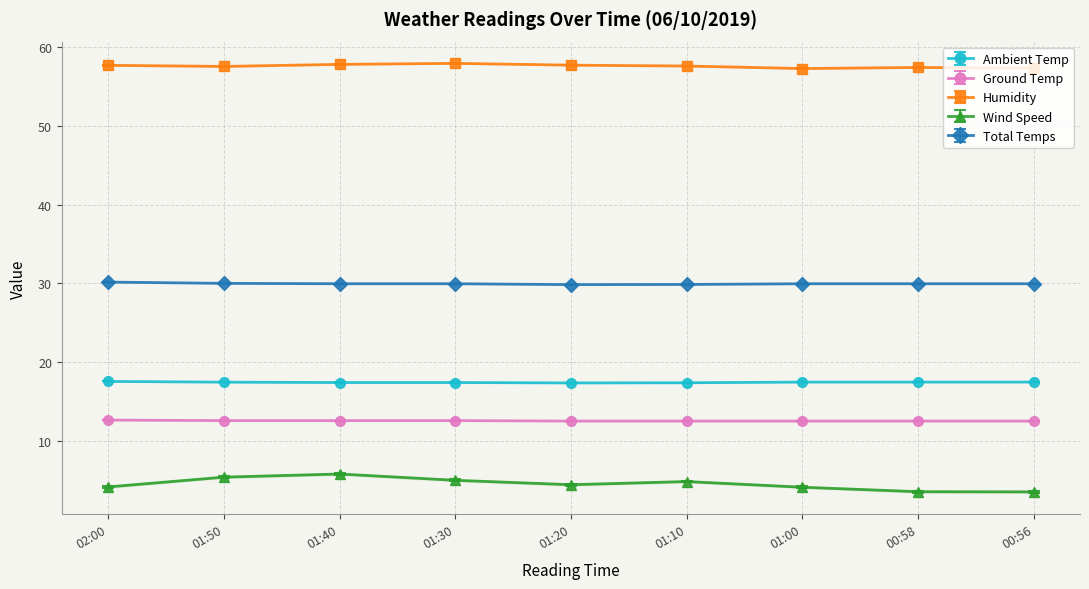

Where does the Wind Speed series first go above 4?

02:00